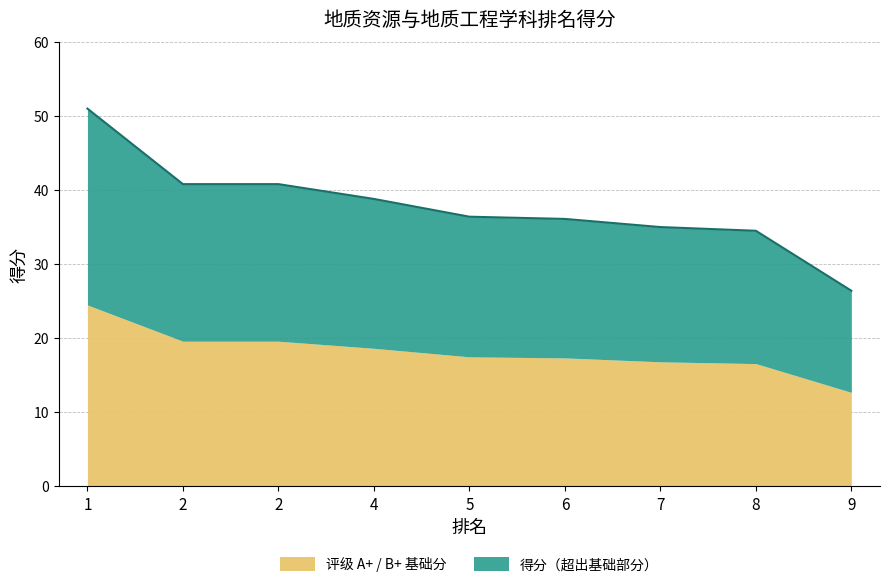

Between 7 and 9, which is larger?

7